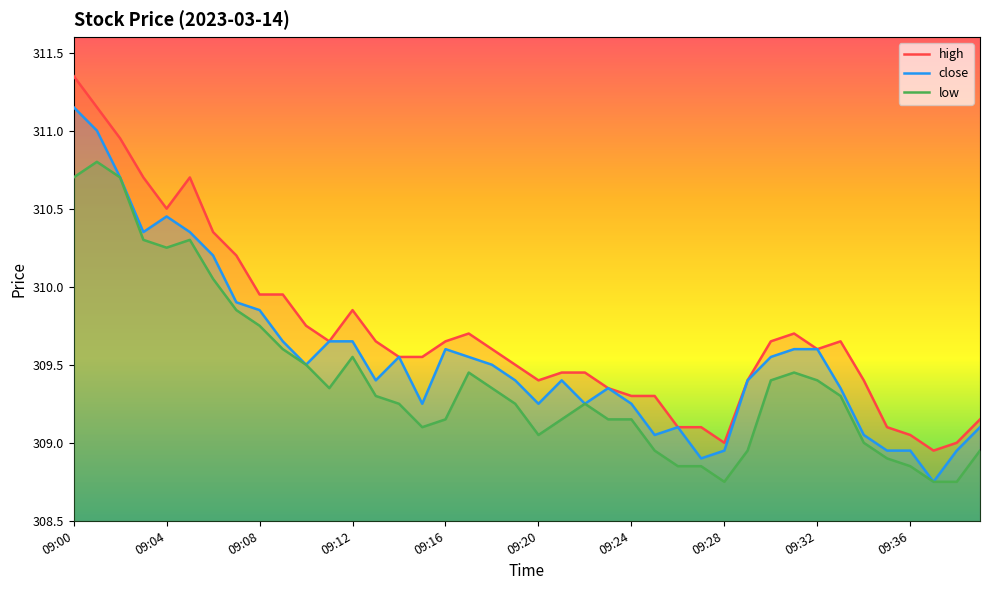

What is the maximum value shown in the chart?

311.4